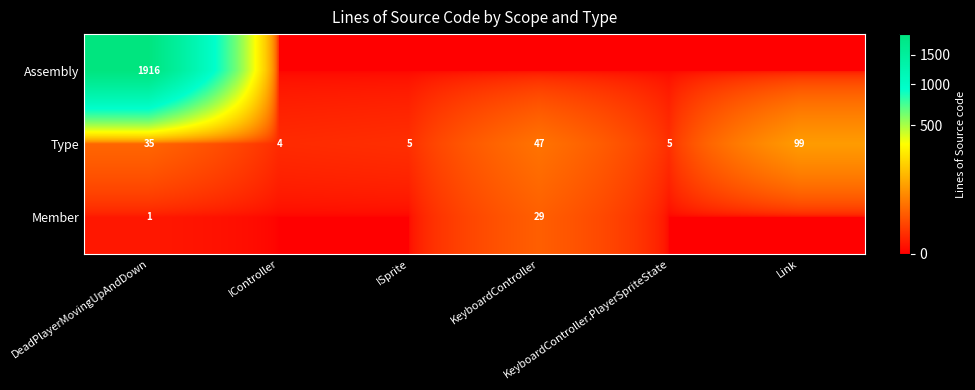

What is the difference between the second highest and minimum values in the Type series?

43